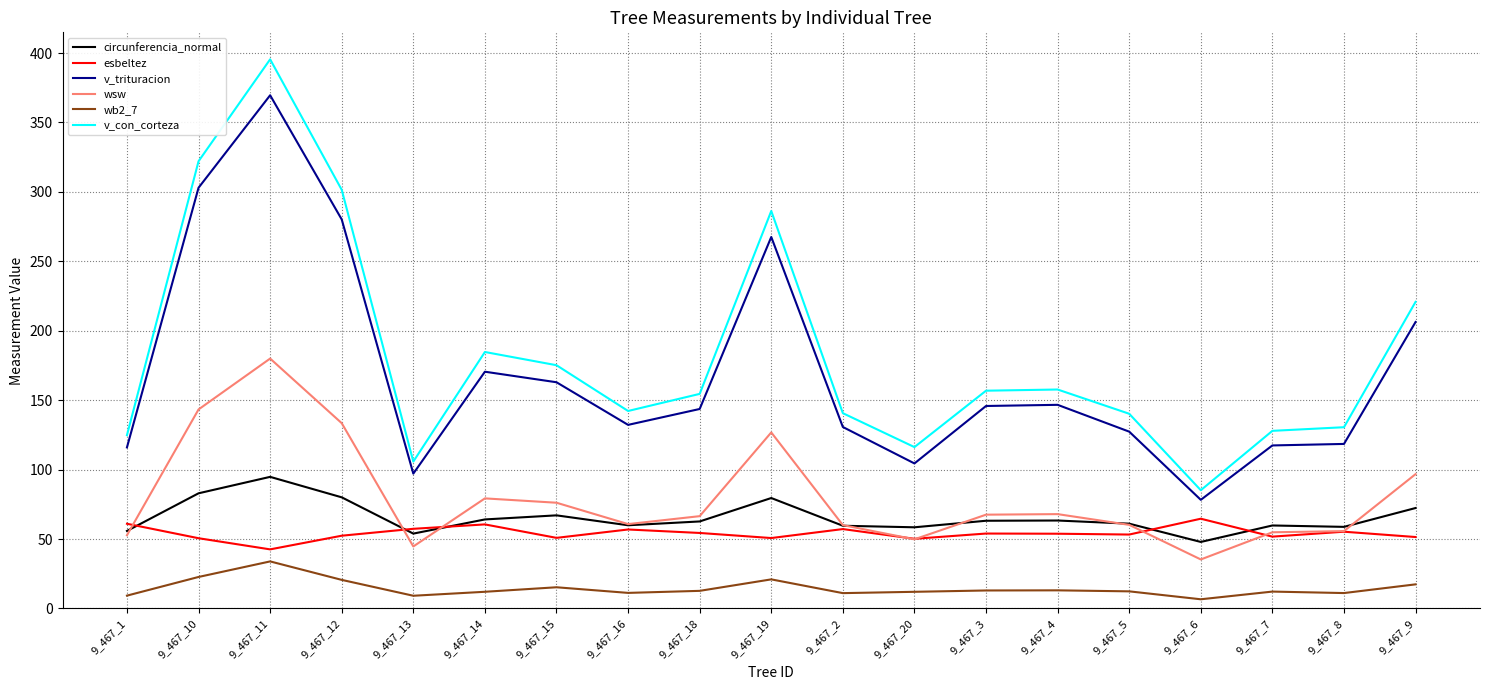

Rank the series by their maximum value, from lowest to highest.

wb2_7, esbeltez, circunferencia_normal, wsw, v_trituracion, v_con_corteza